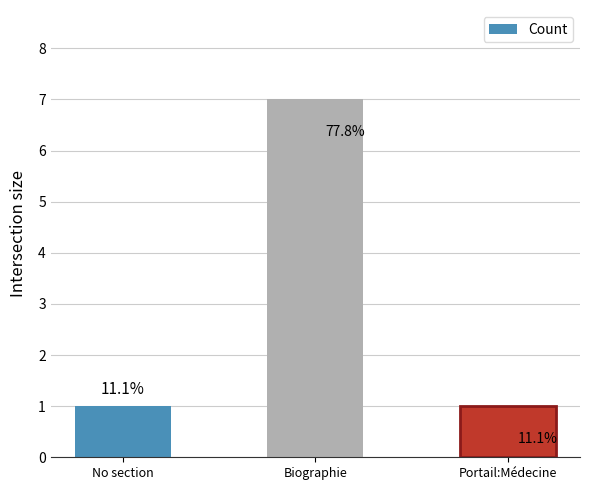

Does the chart contain any negative values?

No